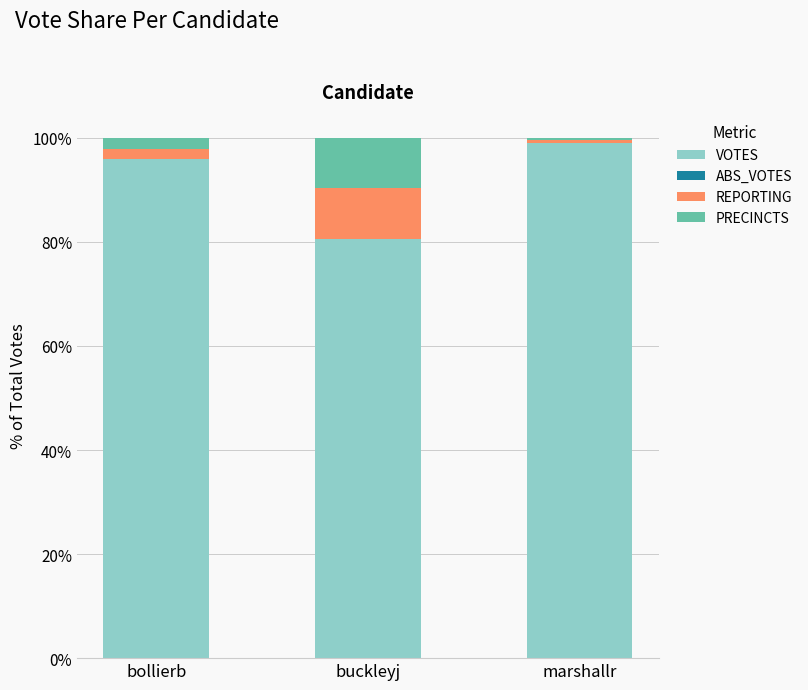

At which label does VOTES reach its peak?

marshallr